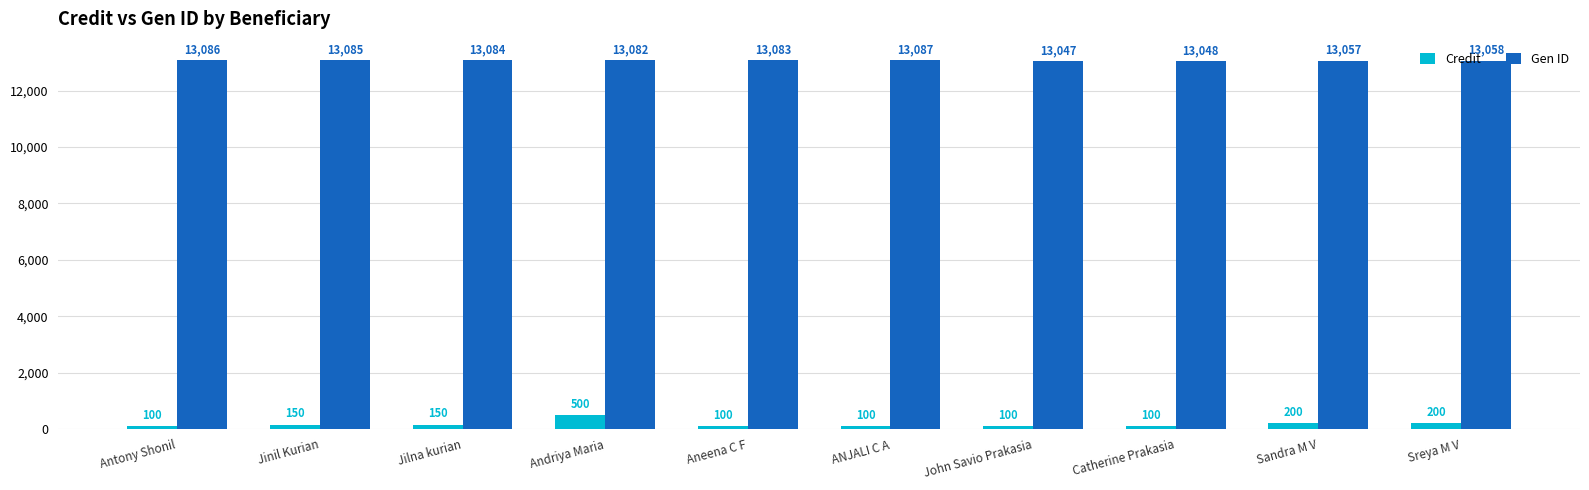

At how many categories does at least one series exceed 5497?

10